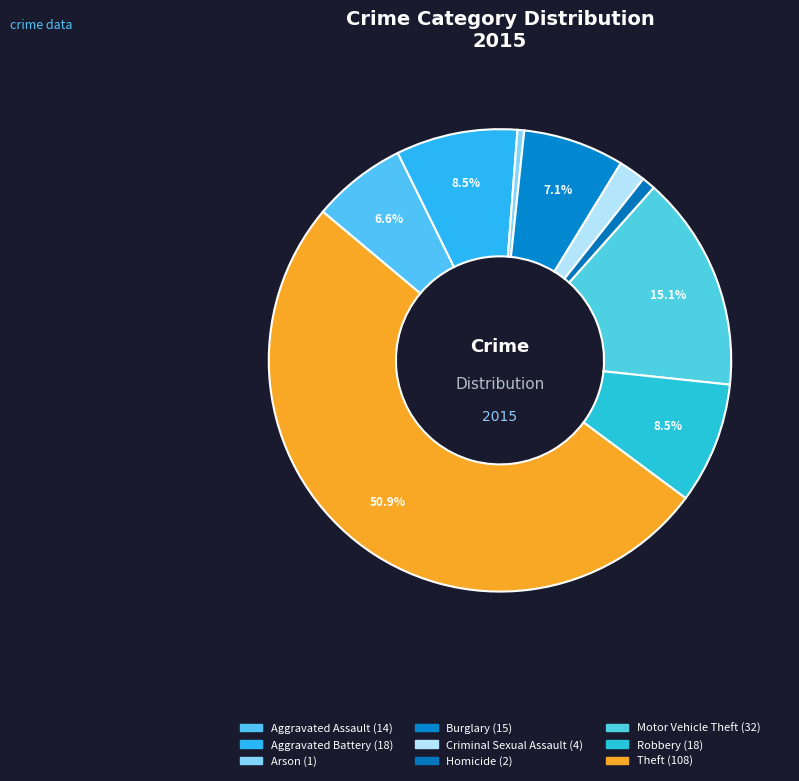

To the nearest percent, what is the average slice percentage?

11%